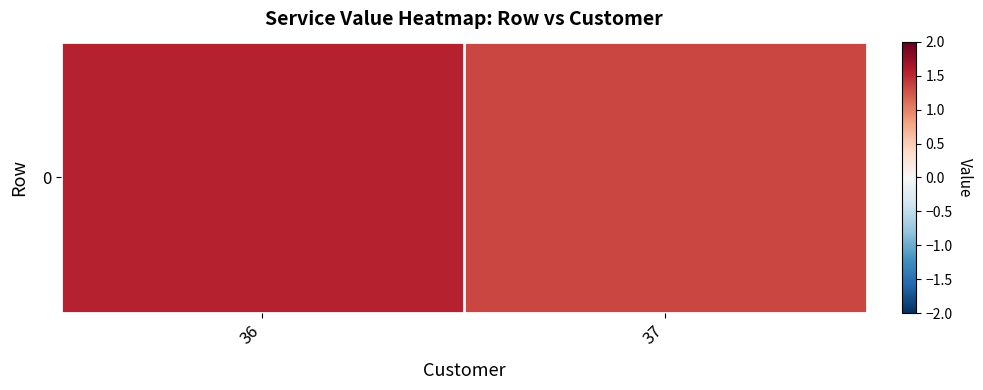

Reading left to right, list all the values displayed in this chart.

1.5	1.3